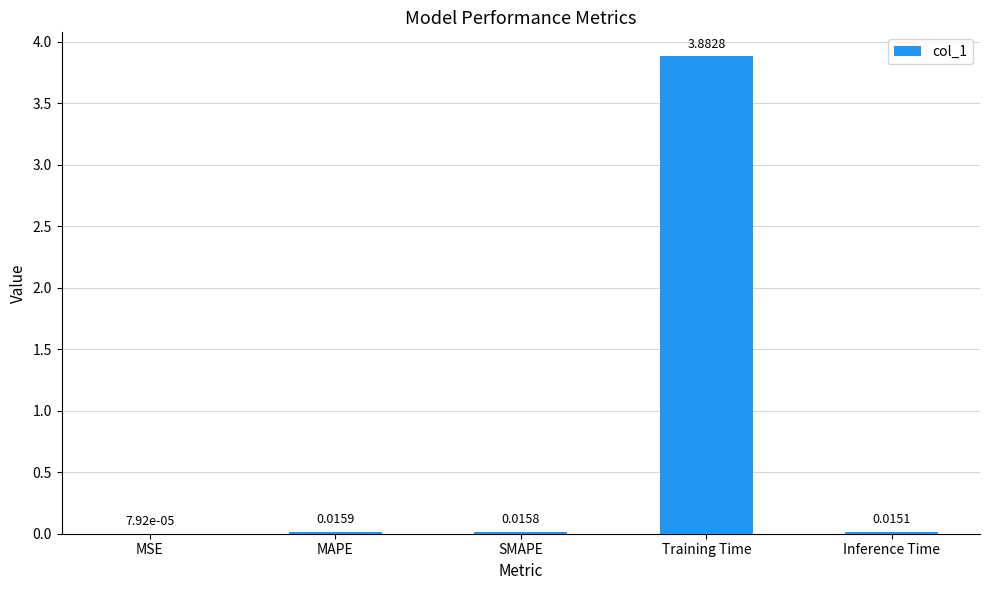

What is the difference between the values at MSE and Training Time?

3.9